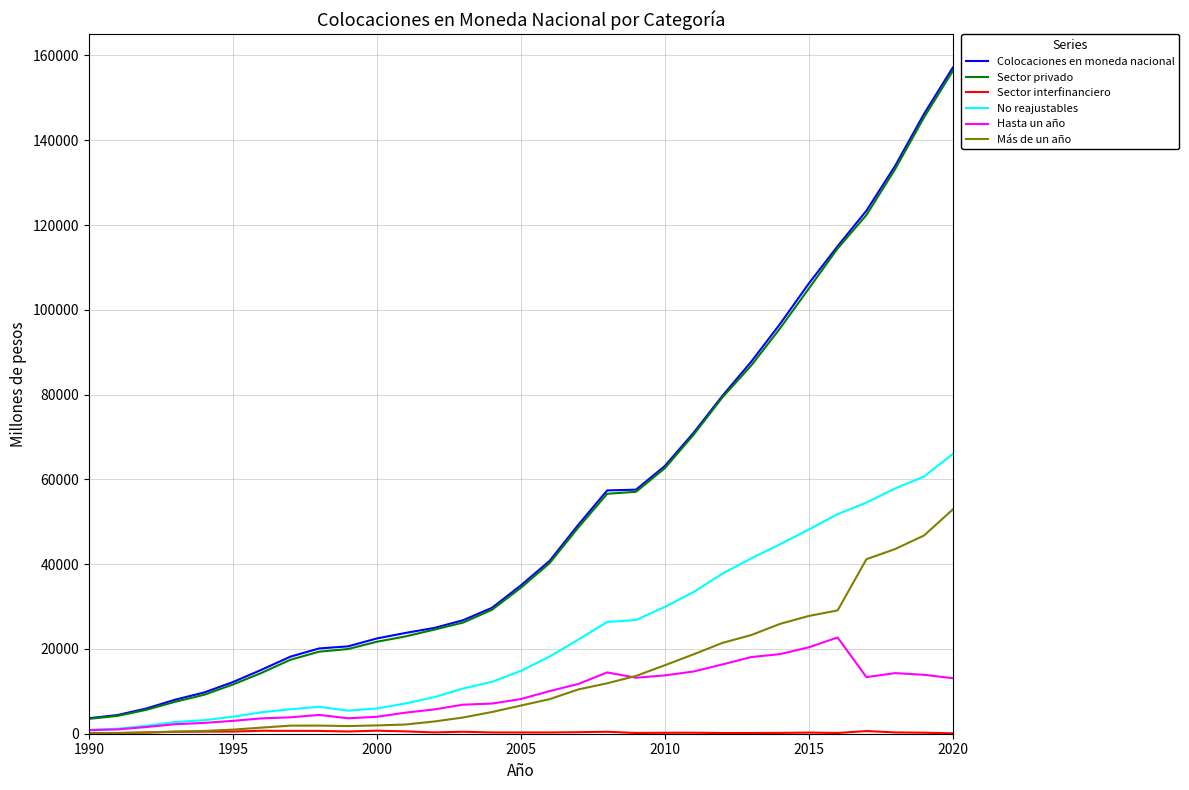

What is the maximum value for No reajustables?

66006